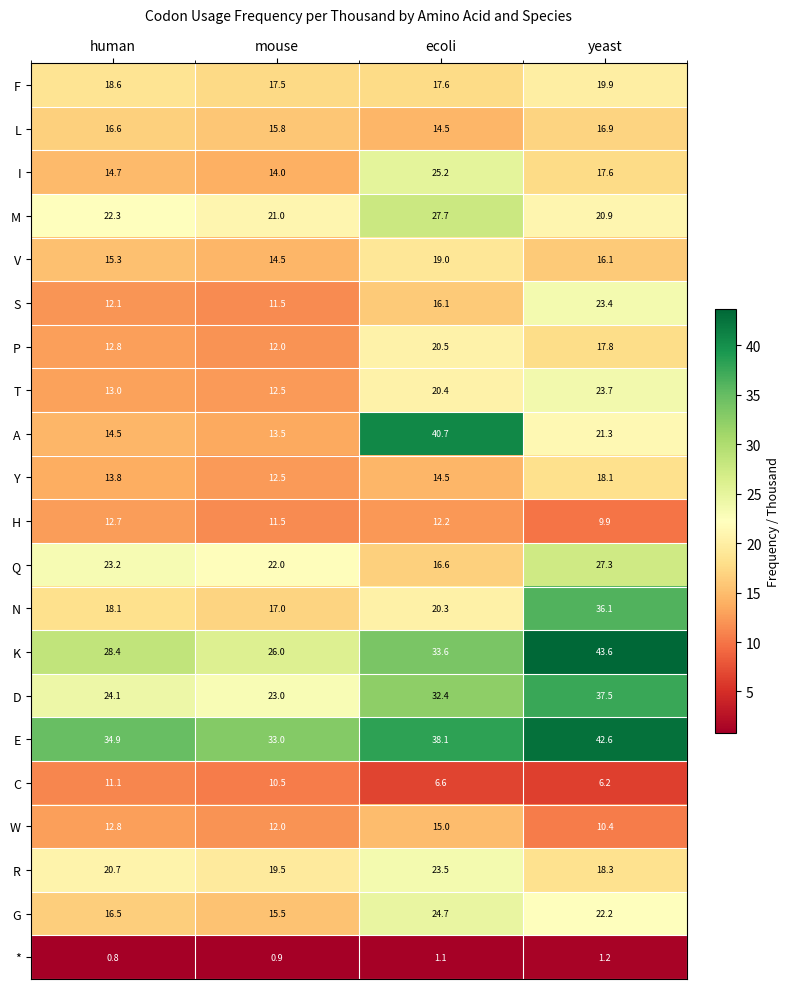

The G series shows 39.0 at yeast. True or false?

False